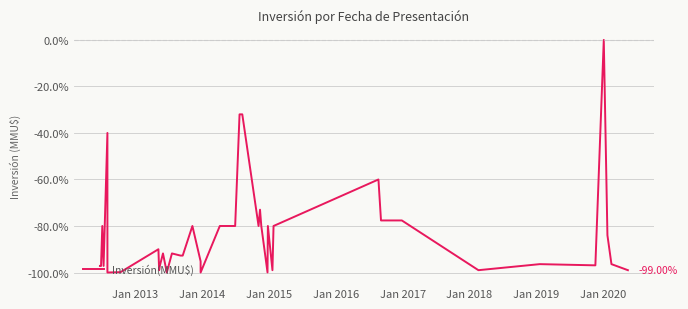

What is the value of the 4th point from the left?

-97.2